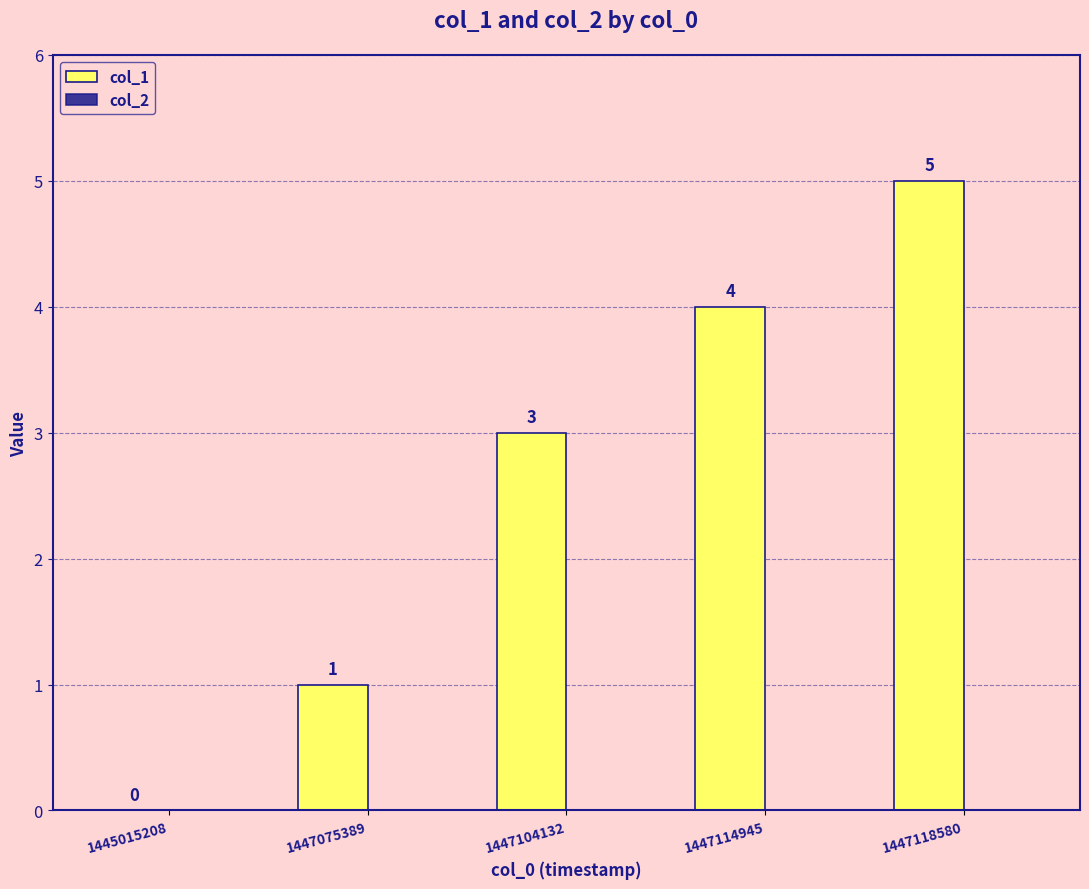

Is it true that the value at 1447118580 is 5?

True